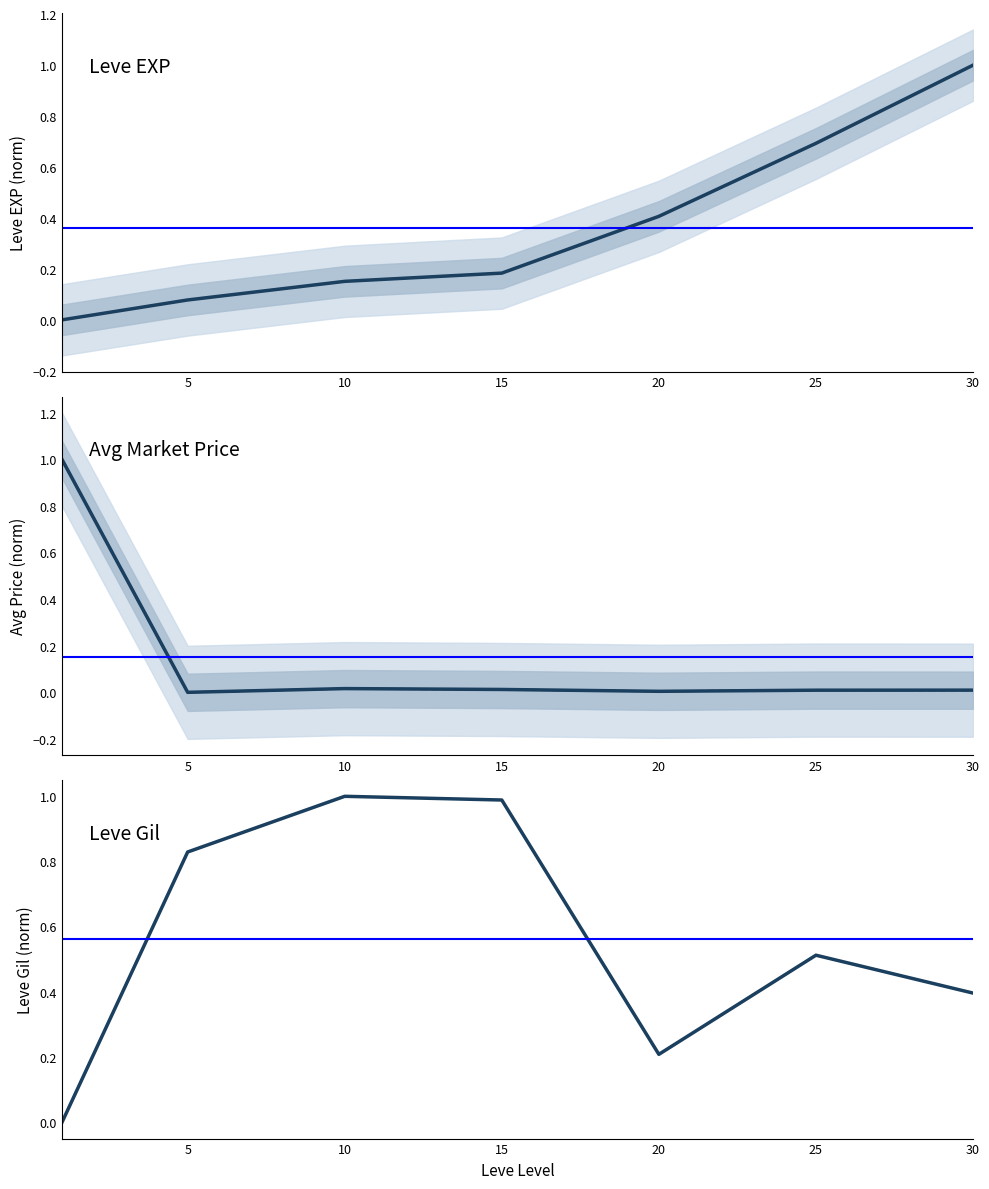

What is the average value of the currentAveragePriceHQ series?

0.2